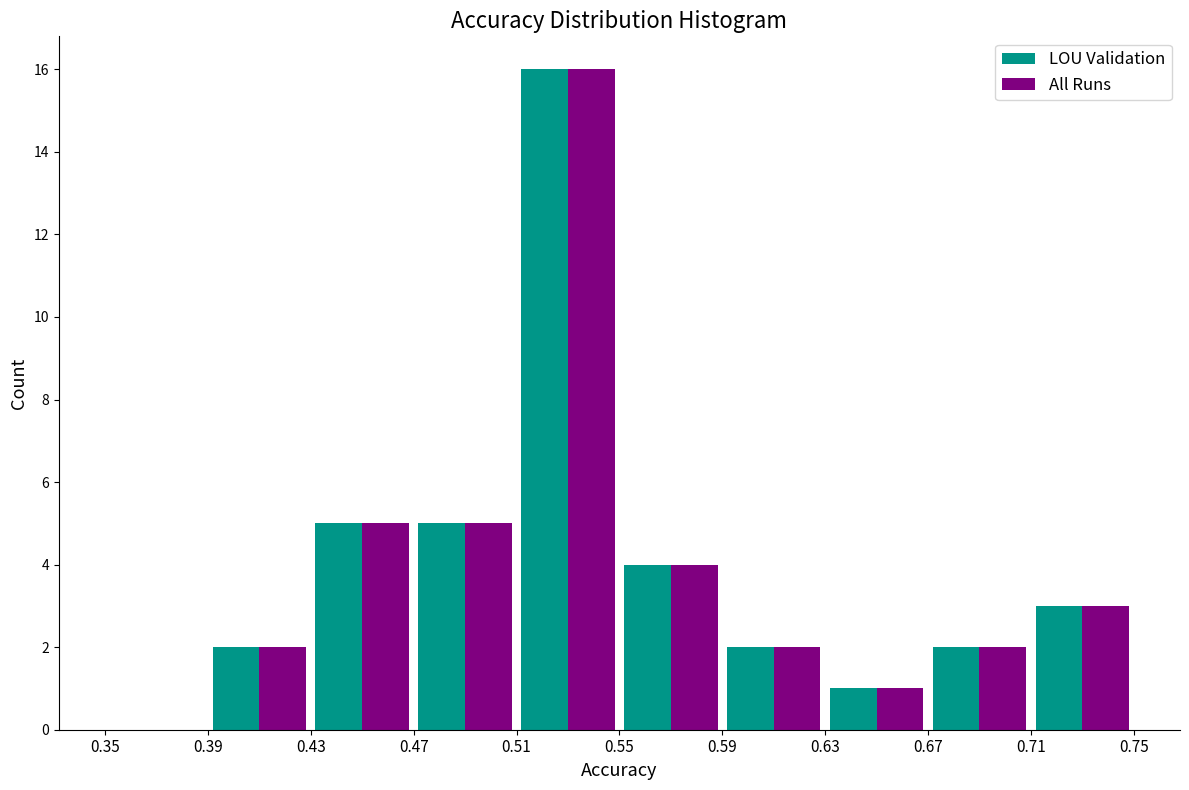

Reading left to right, transcribe this chart: for each range on the x-axis, give the height of each series' bar. The values are not printed on the chart, so give them approximately, as read against the axis.

0.35 to 0.39: LOU Validation=0	All Runs=0
0.39 to 0.43: LOU Validation=2	All Runs=2
0.43 to 0.47: LOU Validation=5	All Runs=5
0.47 to 0.51: LOU Validation=5	All Runs=5
0.51 to 0.55: LOU Validation=16	All Runs=16
0.55 to 0.59: LOU Validation=4	All Runs=4
0.59 to 0.63: LOU Validation=2	All Runs=2
0.63 to 0.67: LOU Validation=1	All Runs=1
0.67 to 0.71: LOU Validation=2	All Runs=2
0.71 to 0.75: LOU Validation=3	All Runs=3